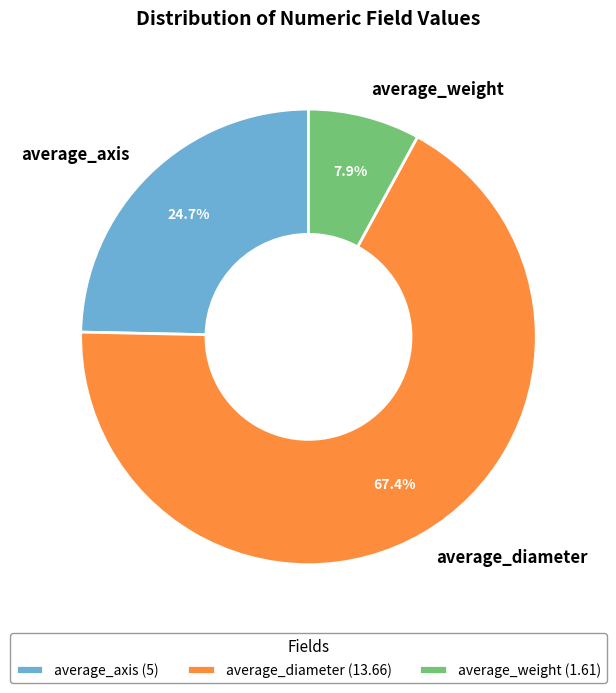

What is the smallest slice in the pie chart?

average_weight